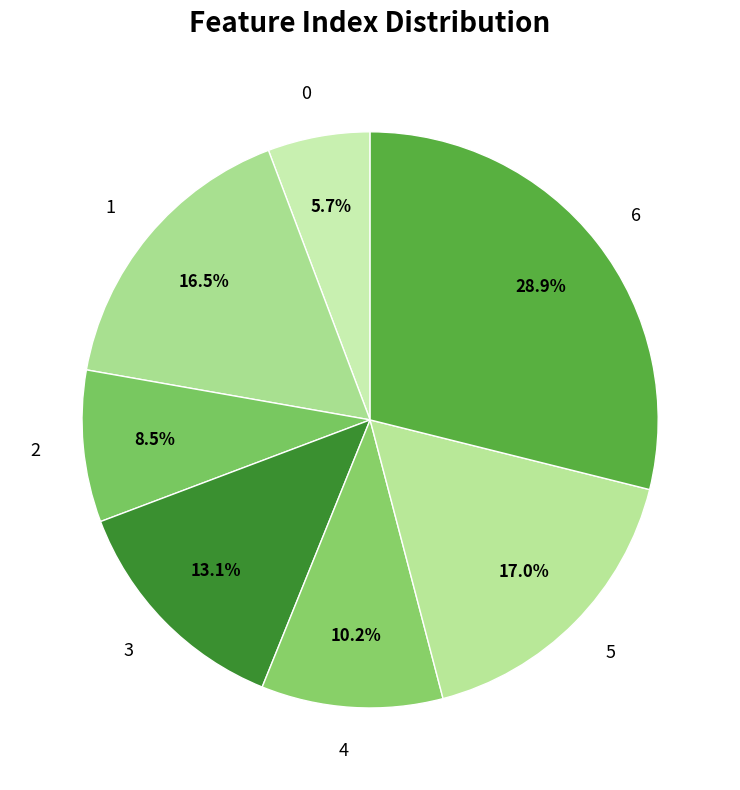

Does 0 represent more than half of the total?

No